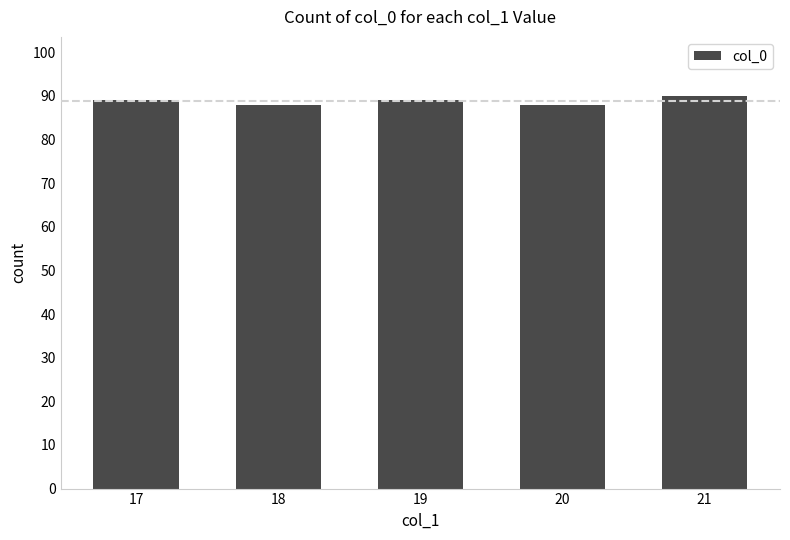

Which category has the highest value across all series?

21